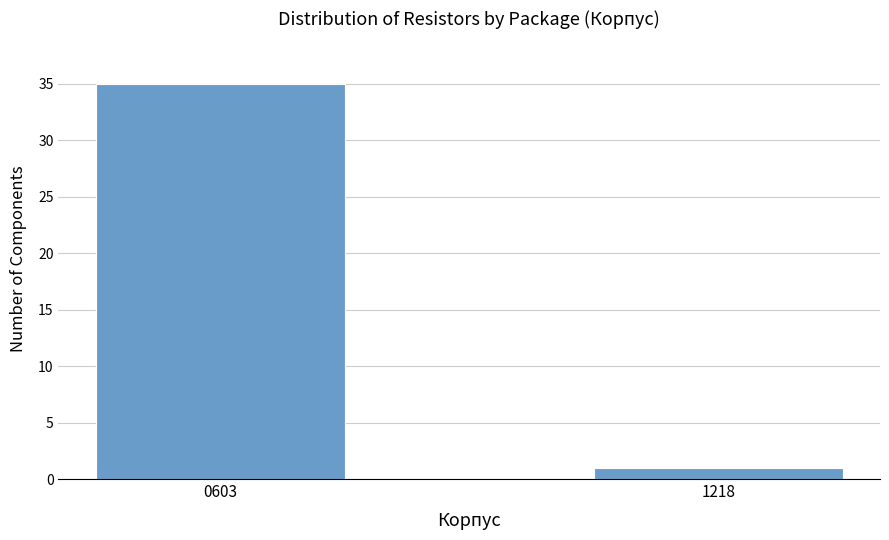

Reading right to left, extract all data points from this chart.

1218=1	0603=35